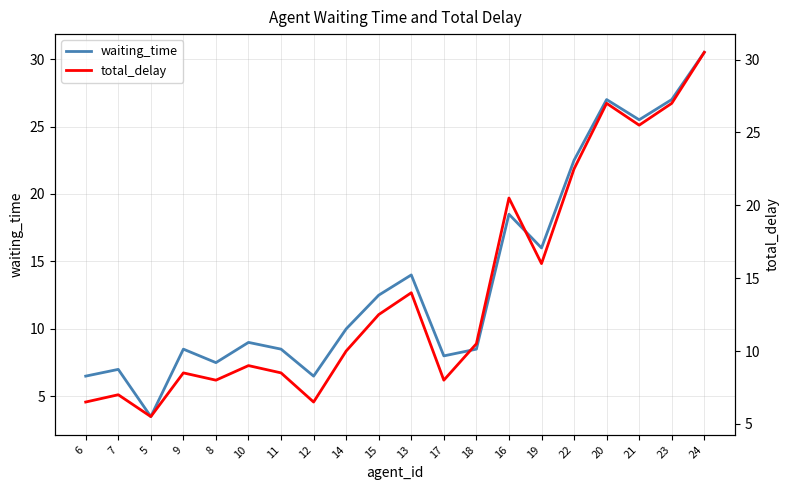

What is the average value of the waiting_time series?

13.8